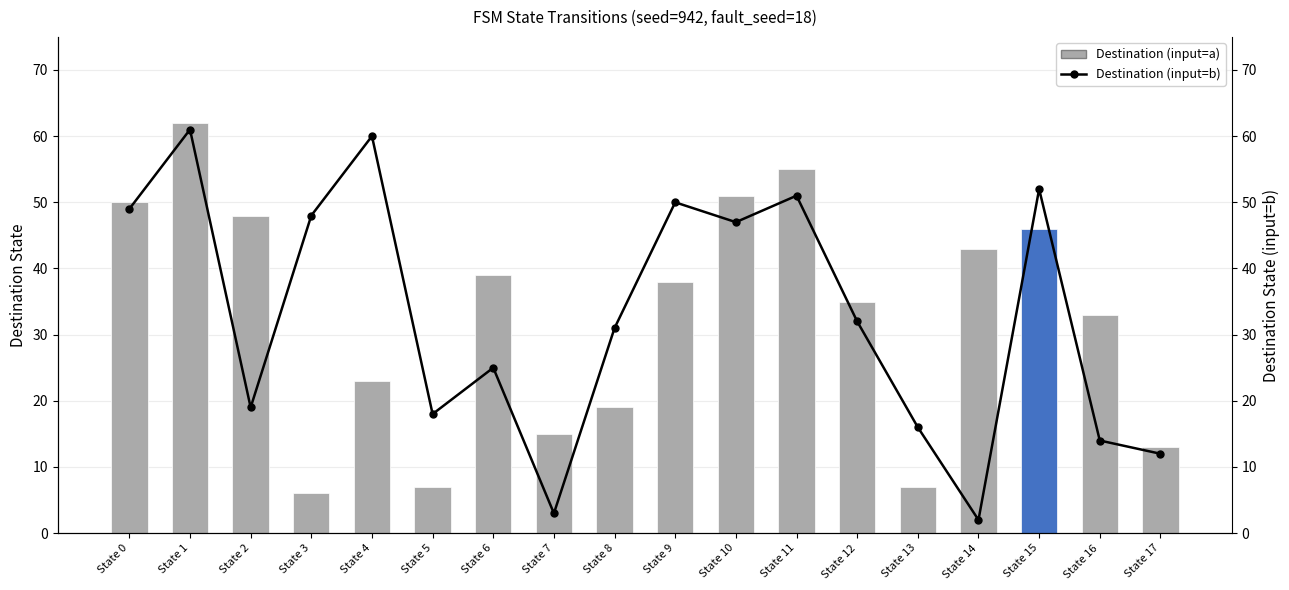

What is the difference between the maximum and second lowest values in the Destination (input=a) series?

55